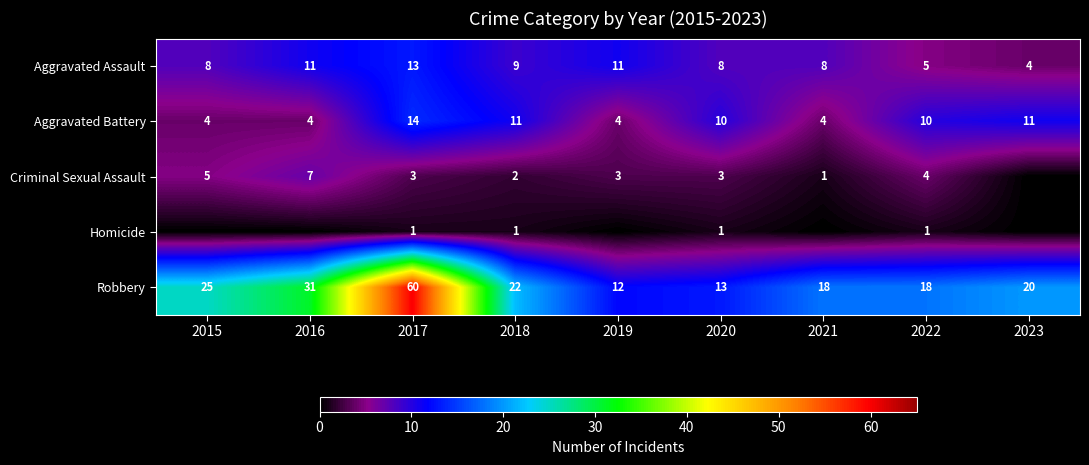

At which label does Robbery reach its minimum?

2019